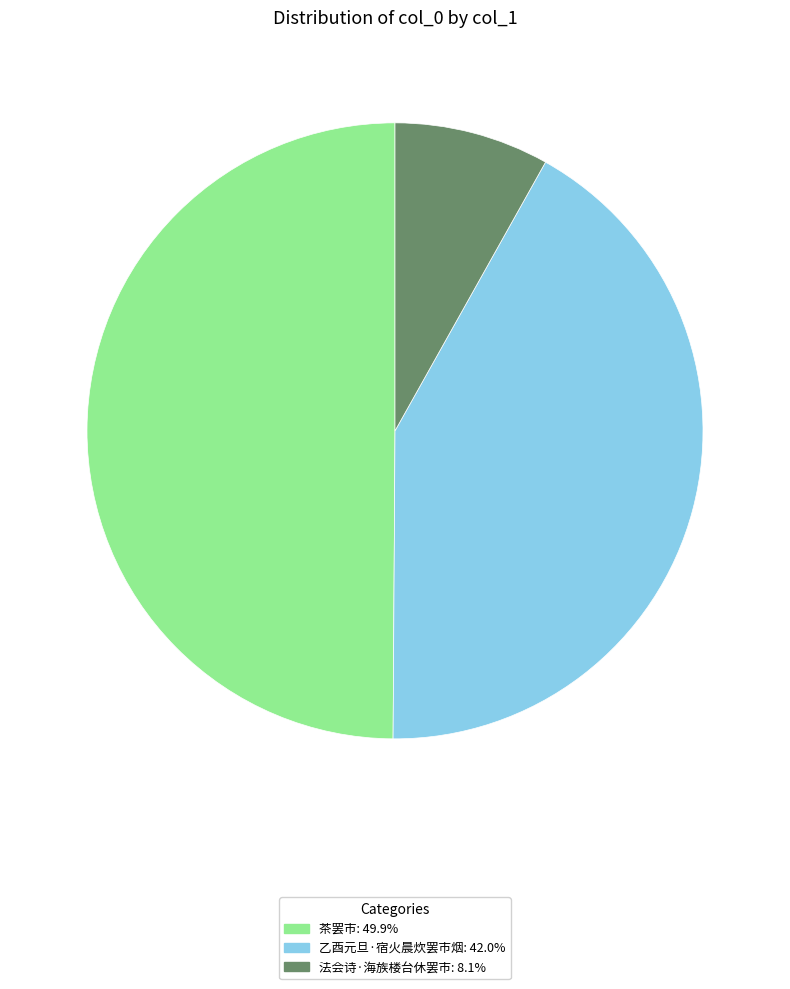

What is the ratio of the value at 乙酉元旦·宿火晨炊罢市烟 to the value at 茶罢市?

0.8